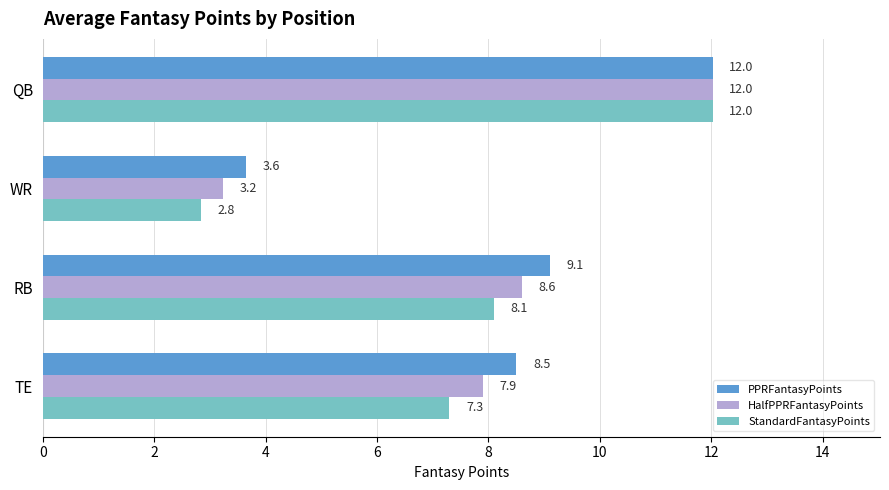

True or false: HalfPPRFantasyPoints has a value of 12.0 at QB.

True